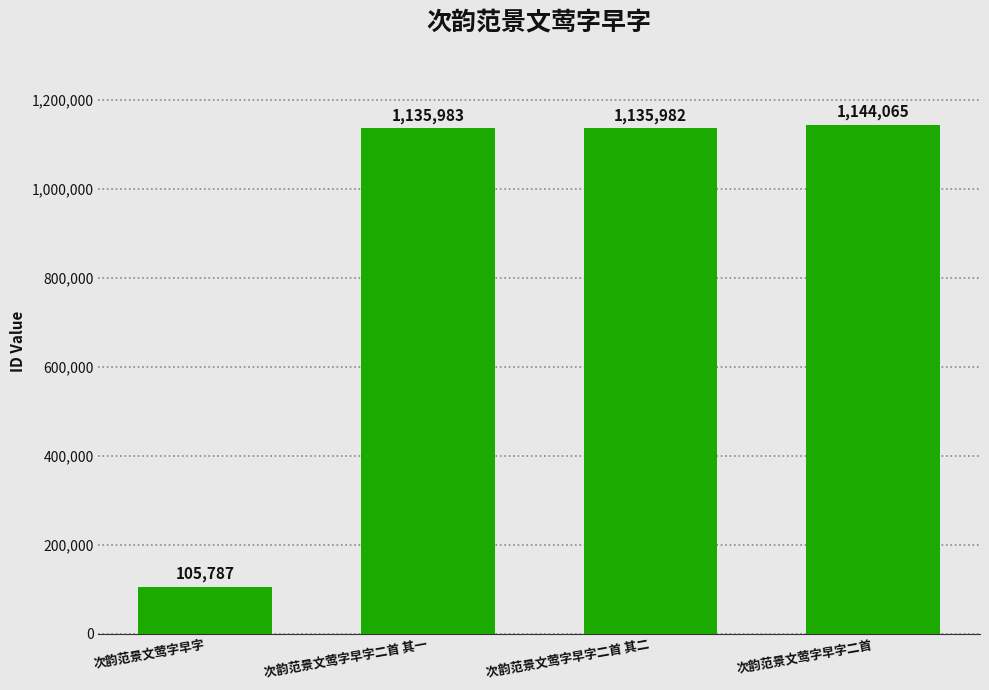

The value at 次韵范景文莺字早字二首 其一 is 1135983. True or false?

True